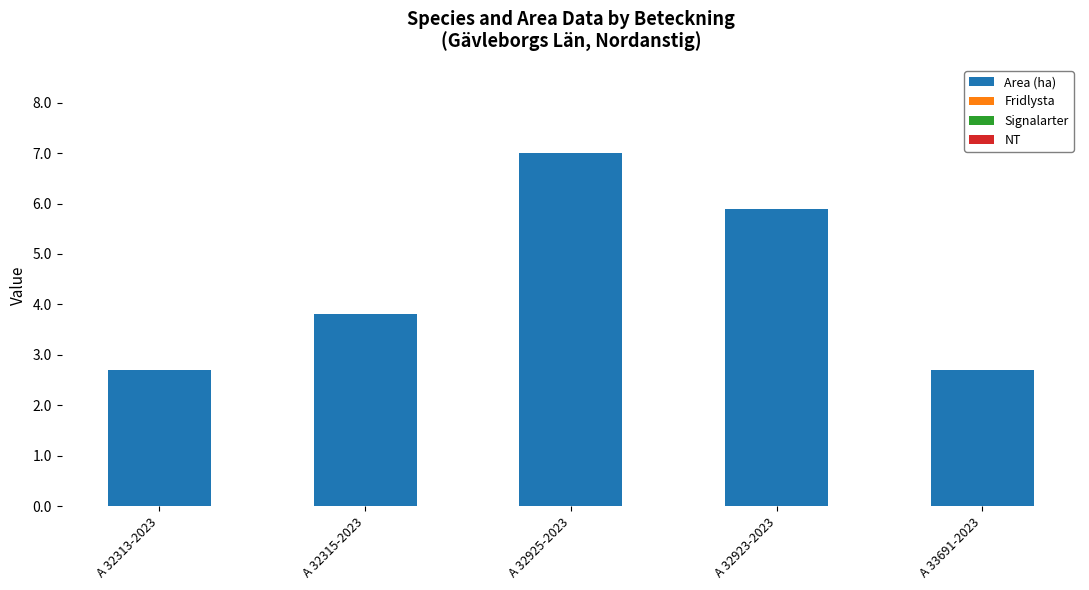

How many bars are there in total?

5